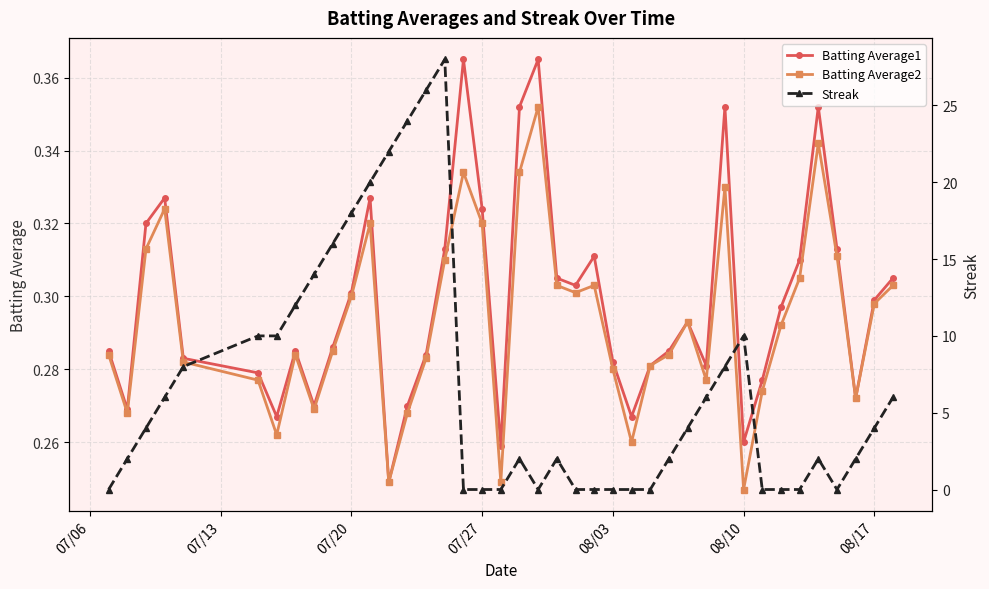

True or false: Batting Average2 has more than 0 points higher than both neighbors.

True